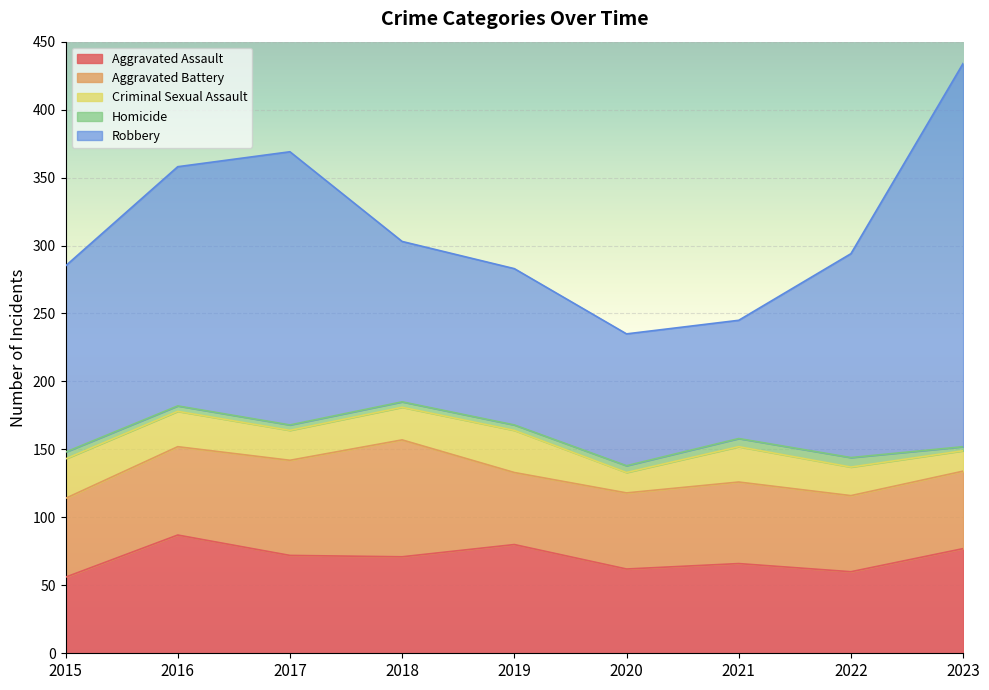

True or false: Homicide and Robbery cross at least once.

False